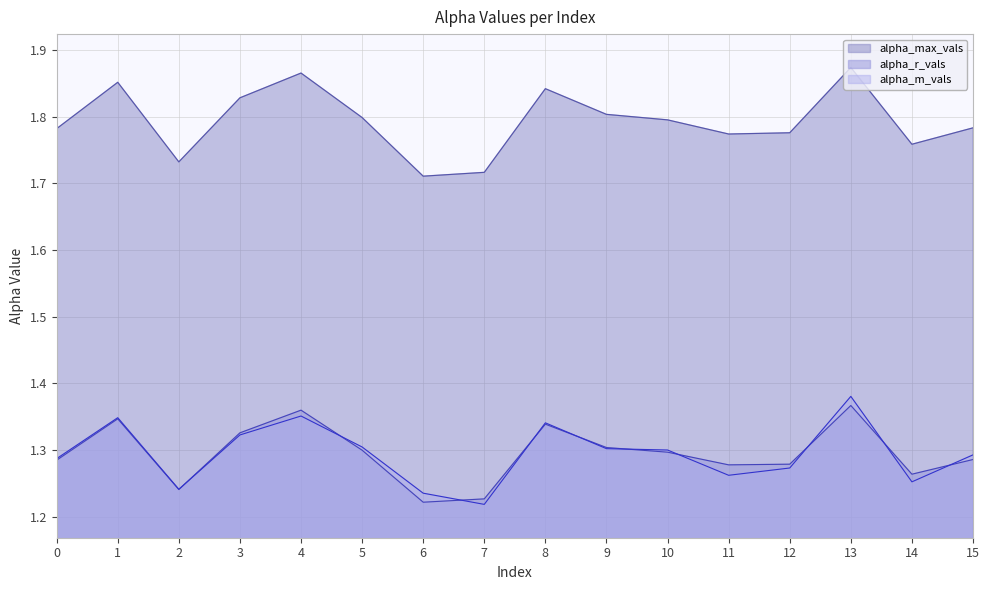

What is the maximum value shown in the chart?

1.9